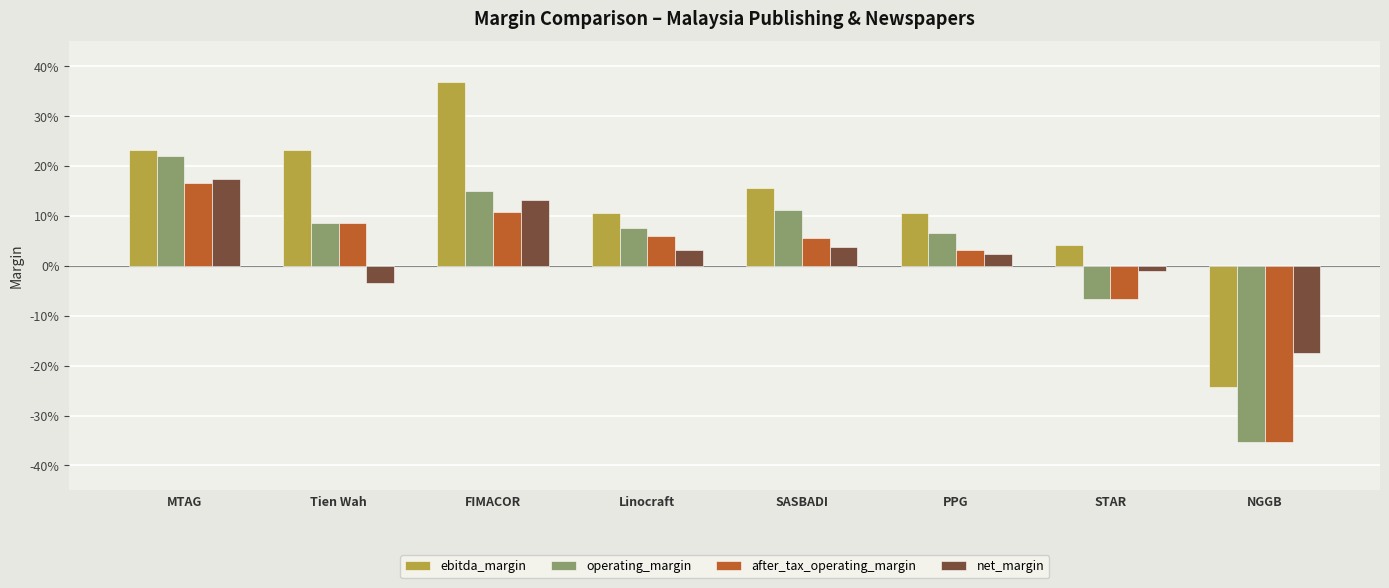

What is the sum of the ebitda_margin values at Tien Wah and Linocraft?

0.3